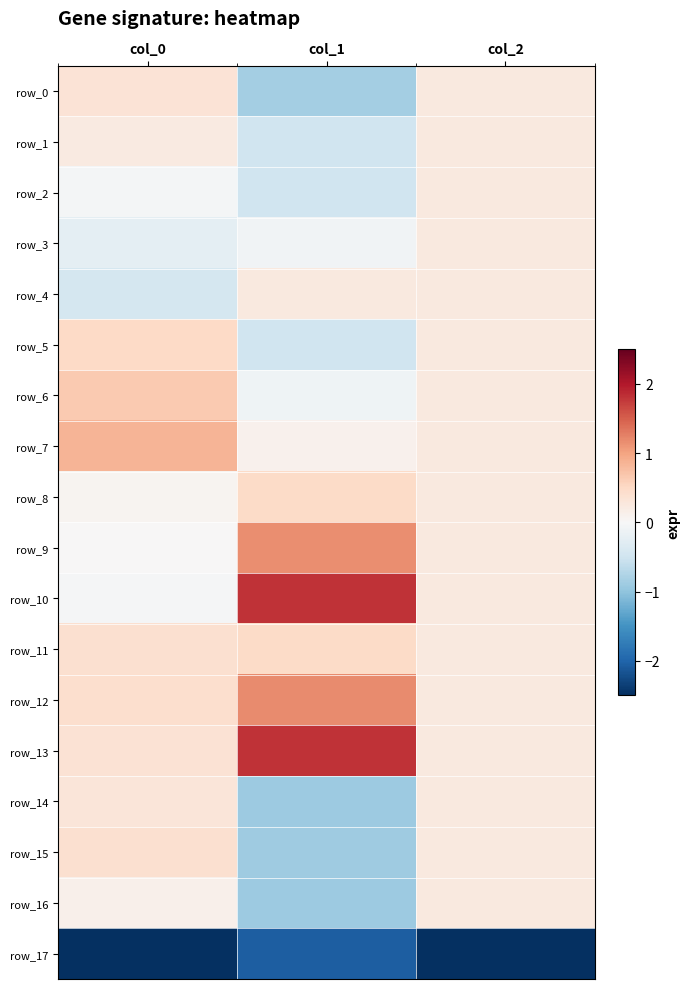

Reading right to left, what are all the values shown in this chart?

row_0: 0.2	-0.9	0.3
row_1: 0.2	-0.5	0.2
row_2: 0.2	-0.5	-0.1
row_3: 0.2	-0.1	-0.3
row_4: 0.2	0.2	-0.4
row_5: 0.2	-0.5	0.5
row_6: 0.2	-0.1	0.7
row_7: 0.2	0.1	0.9
row_8: 0.2	0.5	0.1
row_9: 0.2	1.2	0.0
row_10: 0.2	1.8	-0.0
row_11: 0.2	0.5	0.4
row_12: 0.2	1.2	0.4
row_13: 0.2	1.8	0.4
row_14: 0.2	-0.9	0.3
row_15: 0.2	-0.9	0.4
row_16: 0.2	-0.9	0.1
row_17: -4.1	-2.1	-3.9